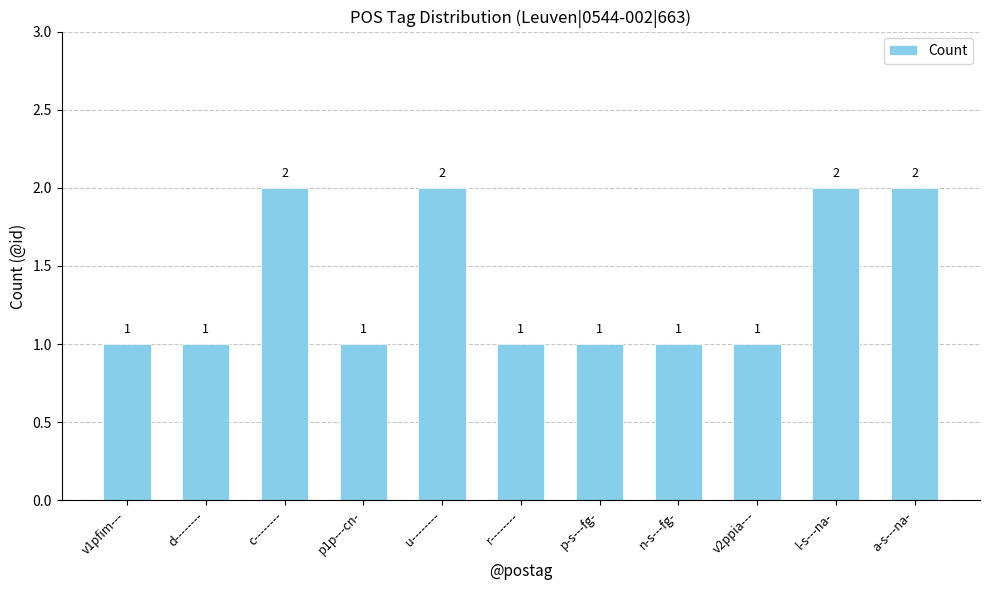

What is the sum of the values at l-s---na- and v2ppia---?

3